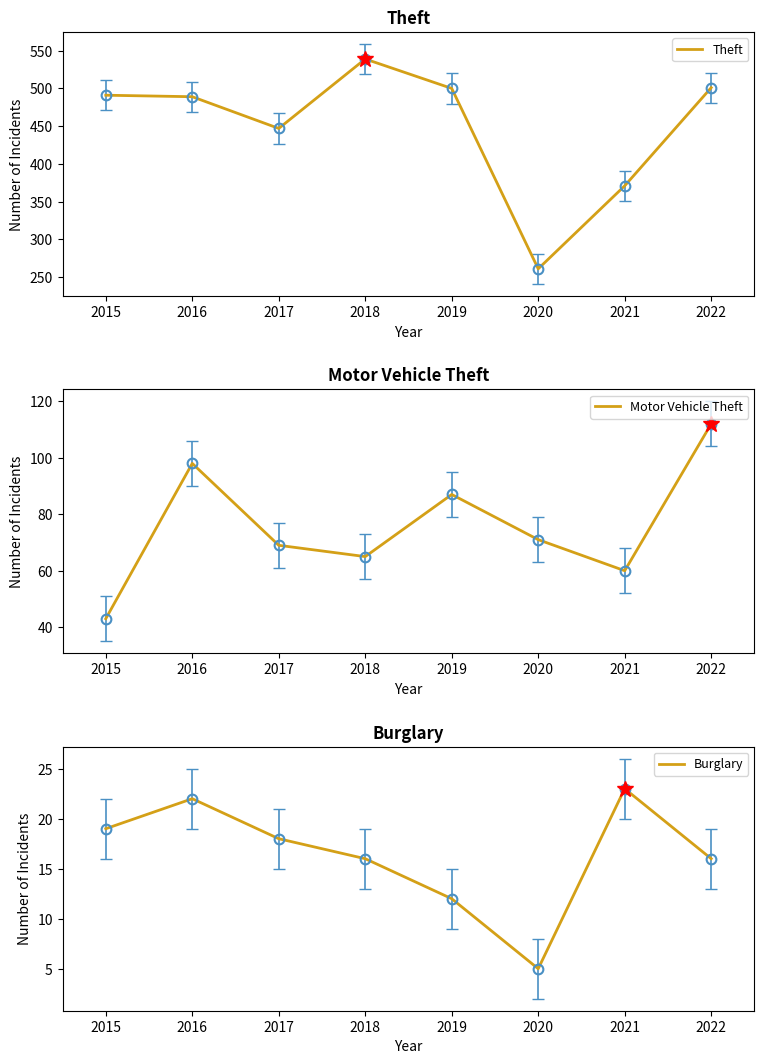

Which series has the largest range (max minus min)?

Theft